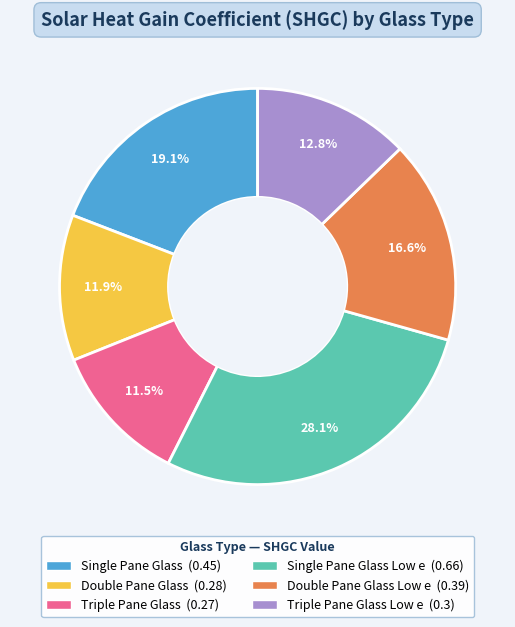

Does any single category account for the majority?

No